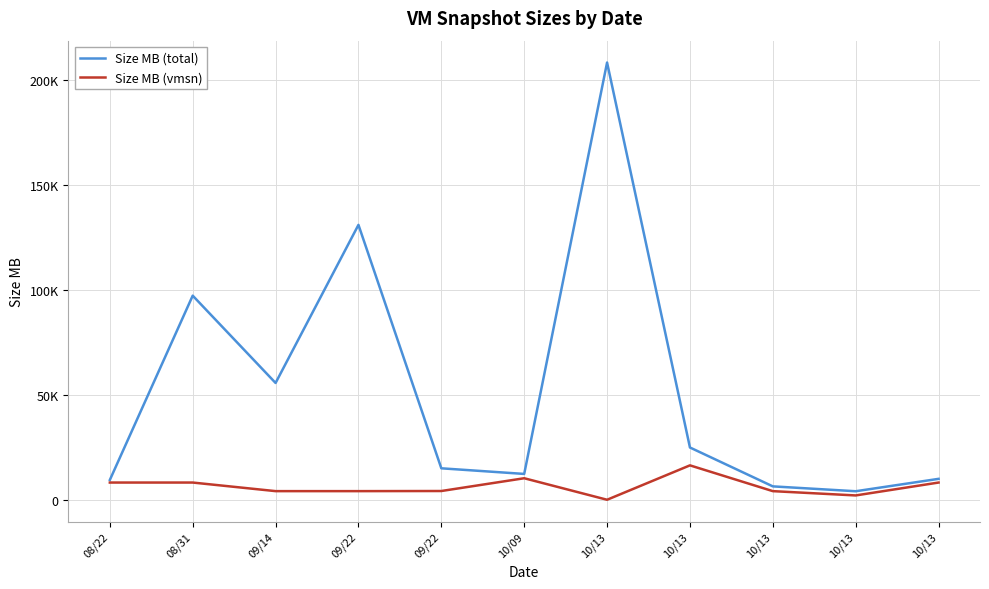

The value of Size MB (total) at 09/14 is 96521.8. True or false?

False